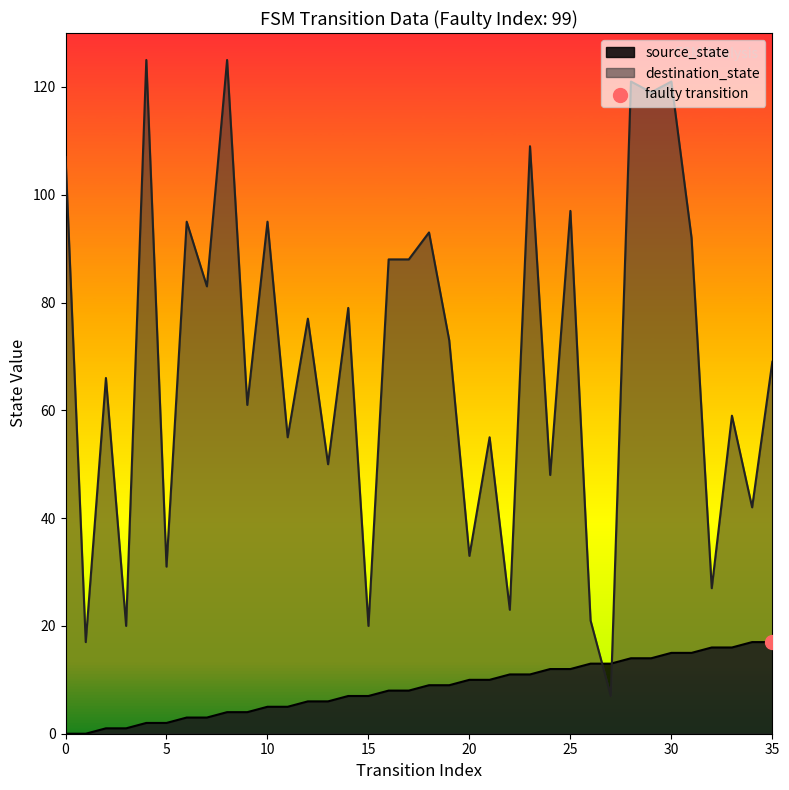

Is the value of destination_state at 6 greater than the value of source_state at 6?

Yes